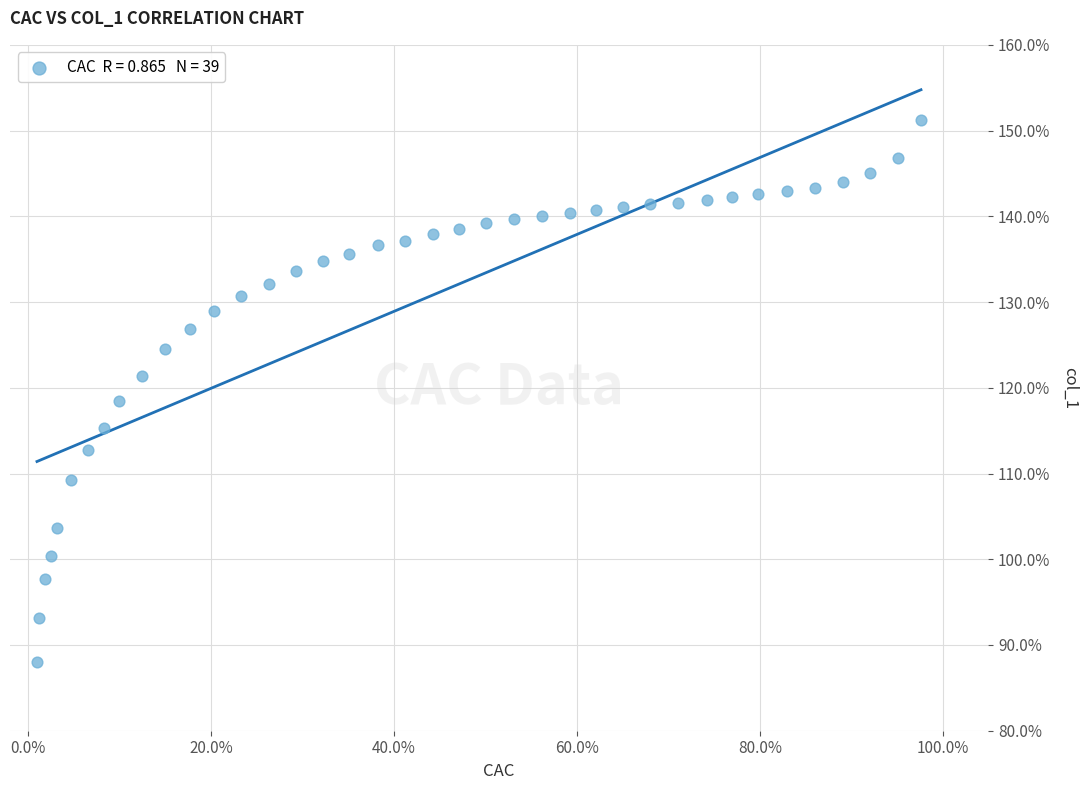

What is the range of Y values (max minus min)?

63.2